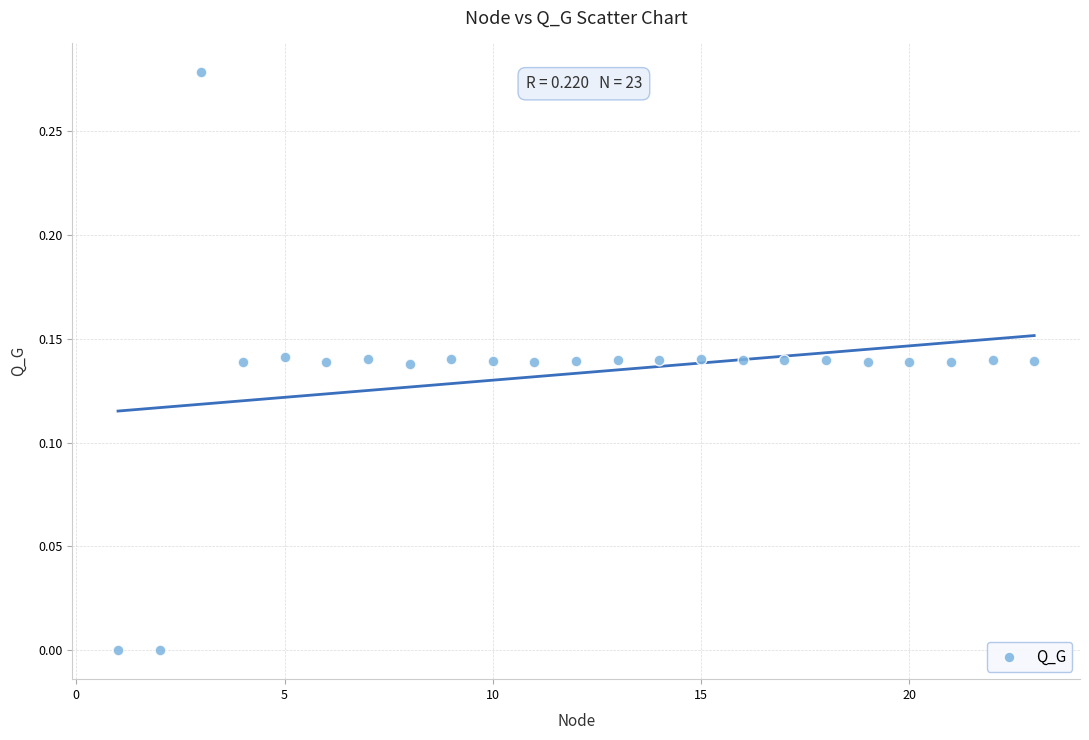

What is the range of X values (max minus min)?

22.0